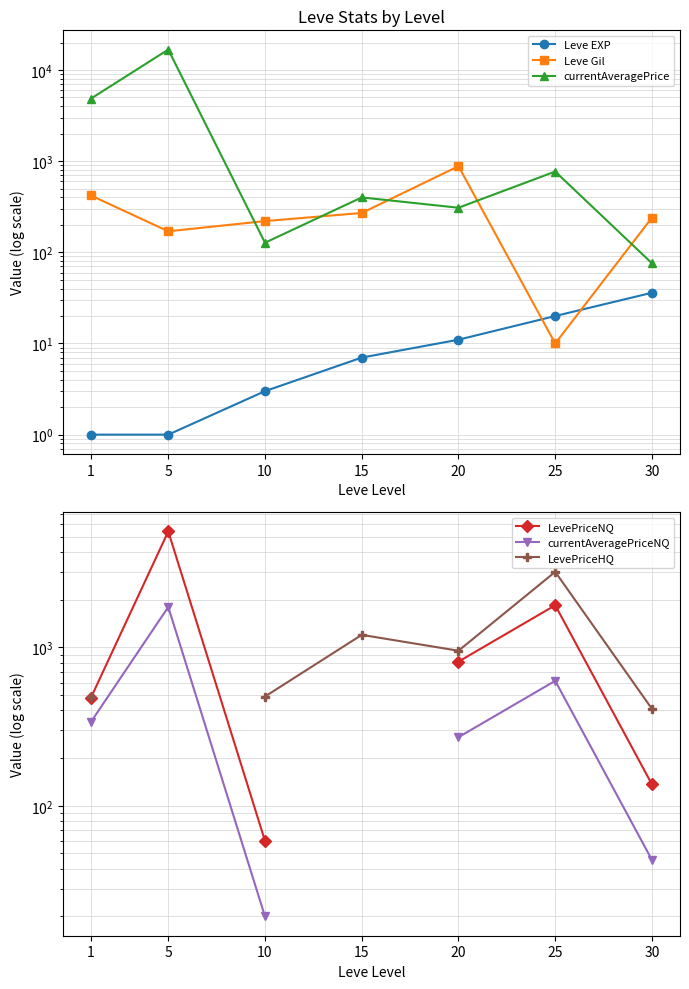

True or false: LevePriceNQ has more than 0 interior local peaks.

True